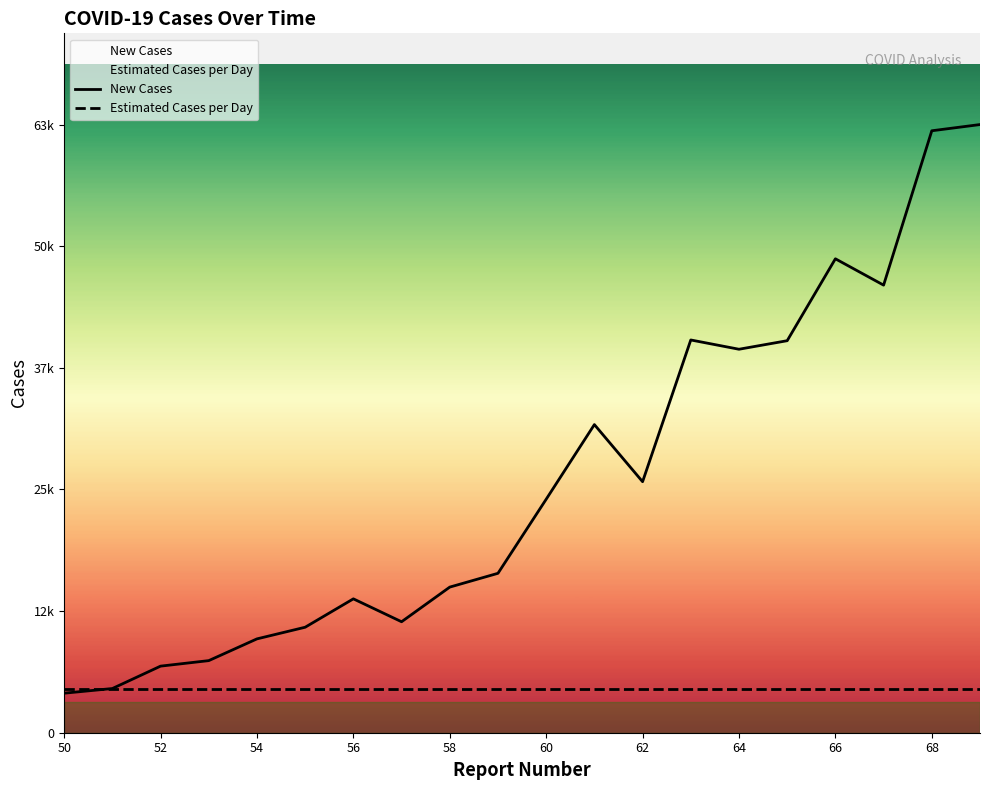

What is the sum of all Estimated Cases per Day values?

91780.0